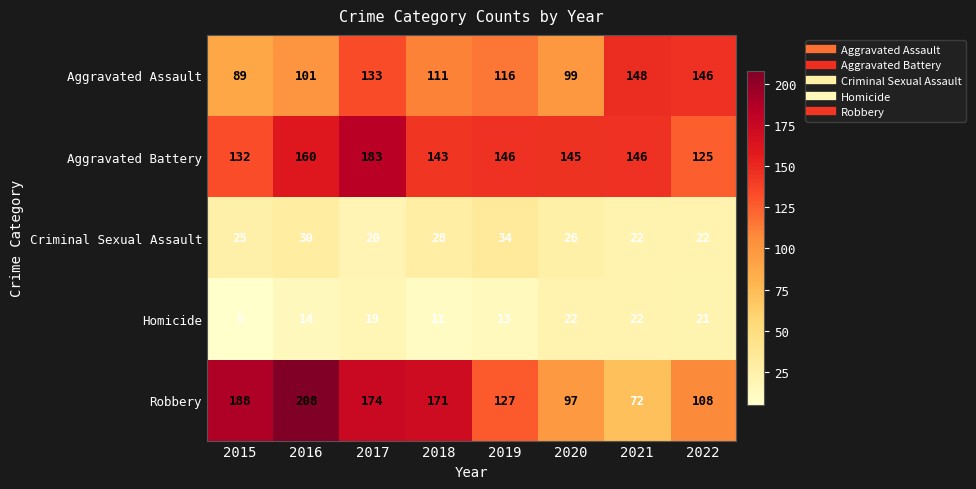

Which label corresponds to the largest value in the chart?

2016